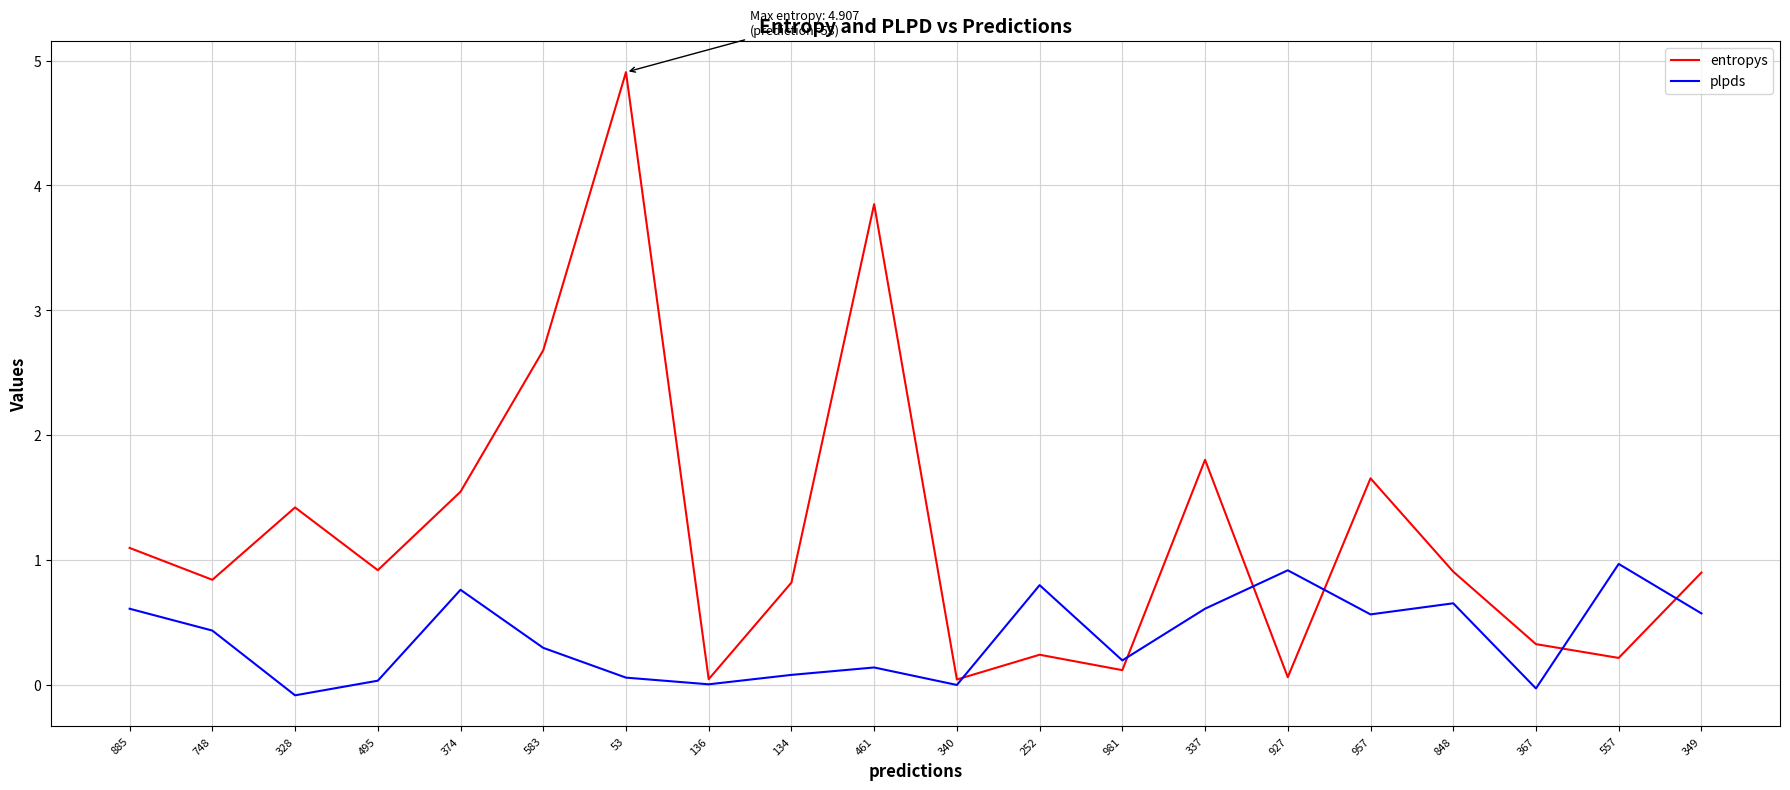

What is the maximum value for entropys?

4.9